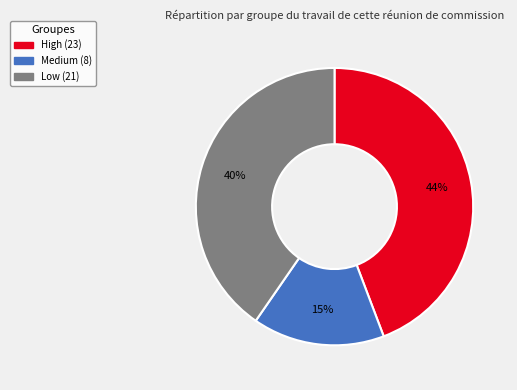

How many segments does this pie chart have?

3